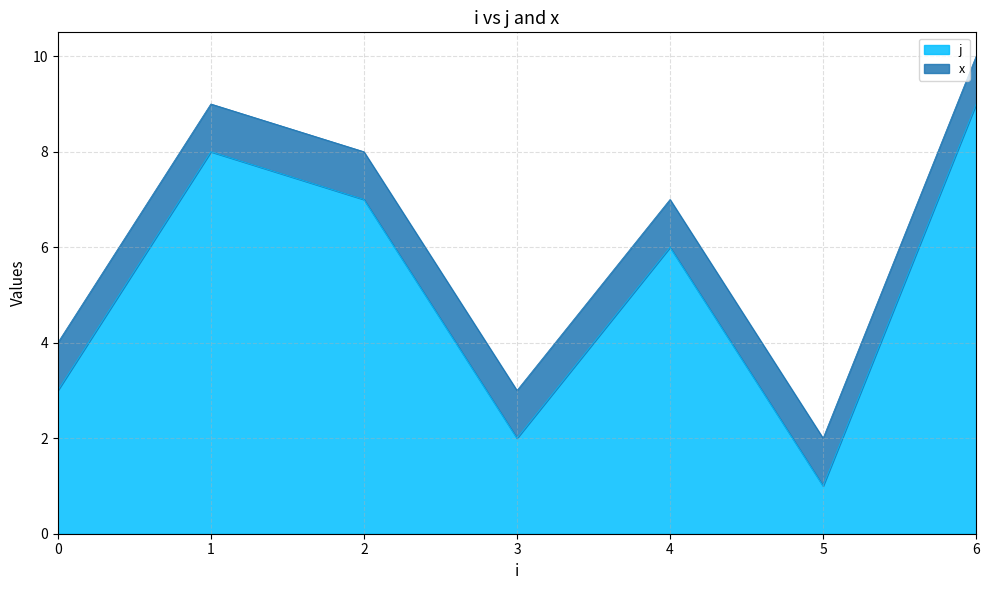

Where is the first local maximum?

1